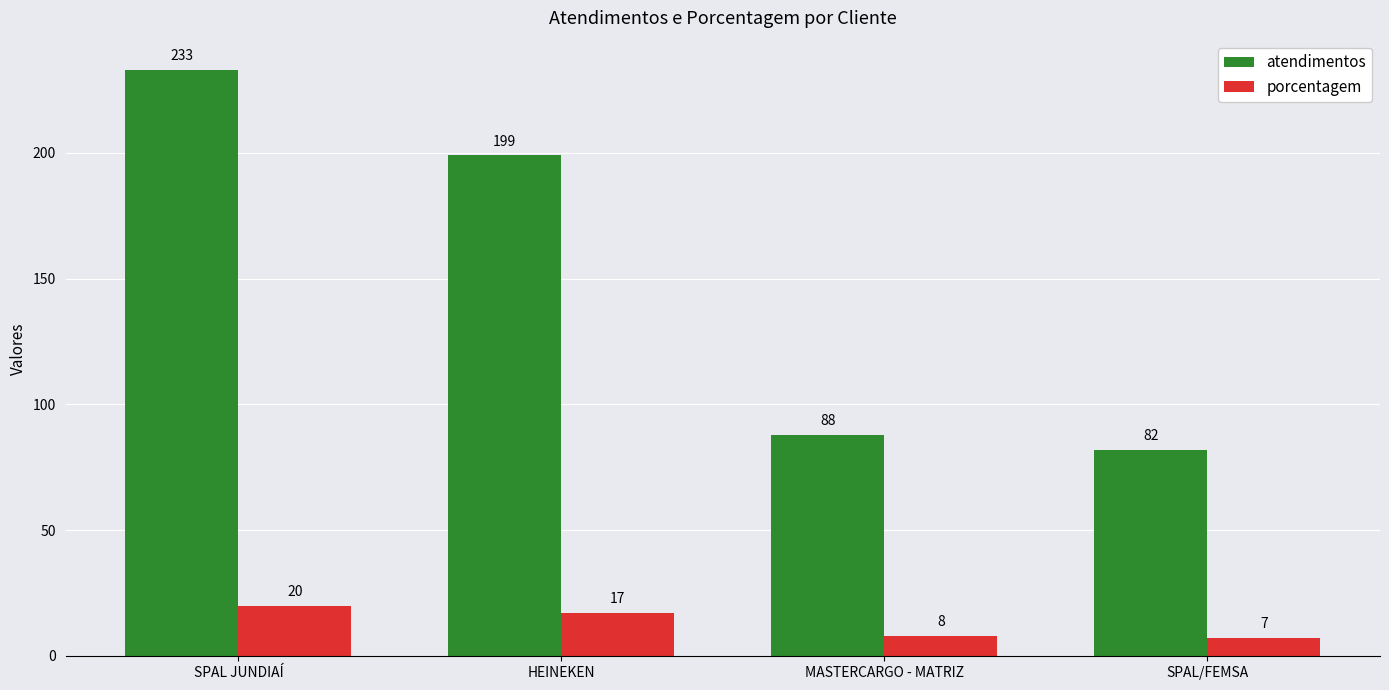

How many distinct data groups are displayed?

2